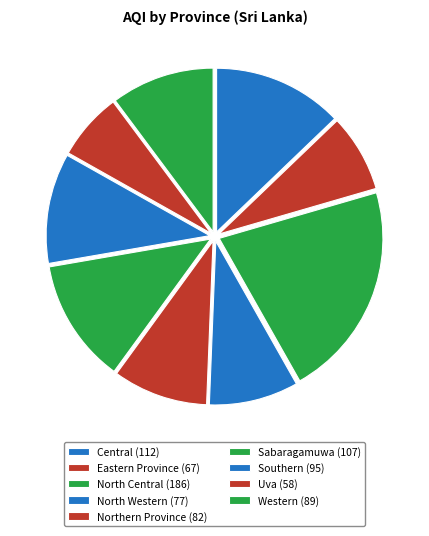

How many segments does this pie chart have?

9